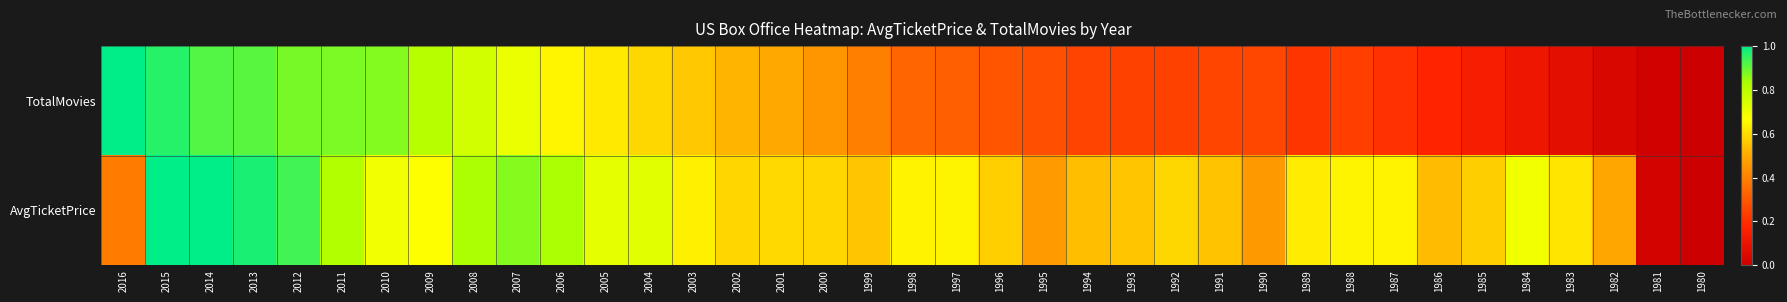

Reading right to left, list all the values displayed in this chart.

TotalMovies: 1980=0.0	1981=0.0	1982=0.0	1983=0.1	1984=0.1	1985=0.1	1986=0.2	1987=0.2	1988=0.2	1989=0.2	1990=0.3	1991=0.3	1992=0.2	1993=0.2	1994=0.2	1995=0.3	1996=0.3	1997=0.3	1998=0.3	1999=0.4	2000=0.5	2001=0.5	2002=0.5	2003=0.6	2004=0.6	2005=0.6	2006=0.6	2007=0.7	2008=0.8	2009=0.8	2010=0.9	2011=0.9	2012=0.9	2013=0.9	2014=0.9	2015=1.0	2016=1.0
AvgTicketPrice: 1980=0.0	1981=0.0	1982=0.5	1983=0.6	1984=0.7	1985=0.6	1986=0.5	1987=0.6	1988=0.6	1989=0.6	1990=0.5	1991=0.5	1992=0.6	1993=0.6	1994=0.5	1995=0.5	1996=0.6	1997=0.6	1998=0.6	1999=0.6	2000=0.6	2001=0.6	2002=0.6	2003=0.6	2004=0.7	2005=0.7	2006=0.8	2007=0.9	2008=0.8	2009=0.7	2010=0.7	2011=0.8	2012=0.9	2013=1.0	2014=1.0	2015=1.0	2016=0.4